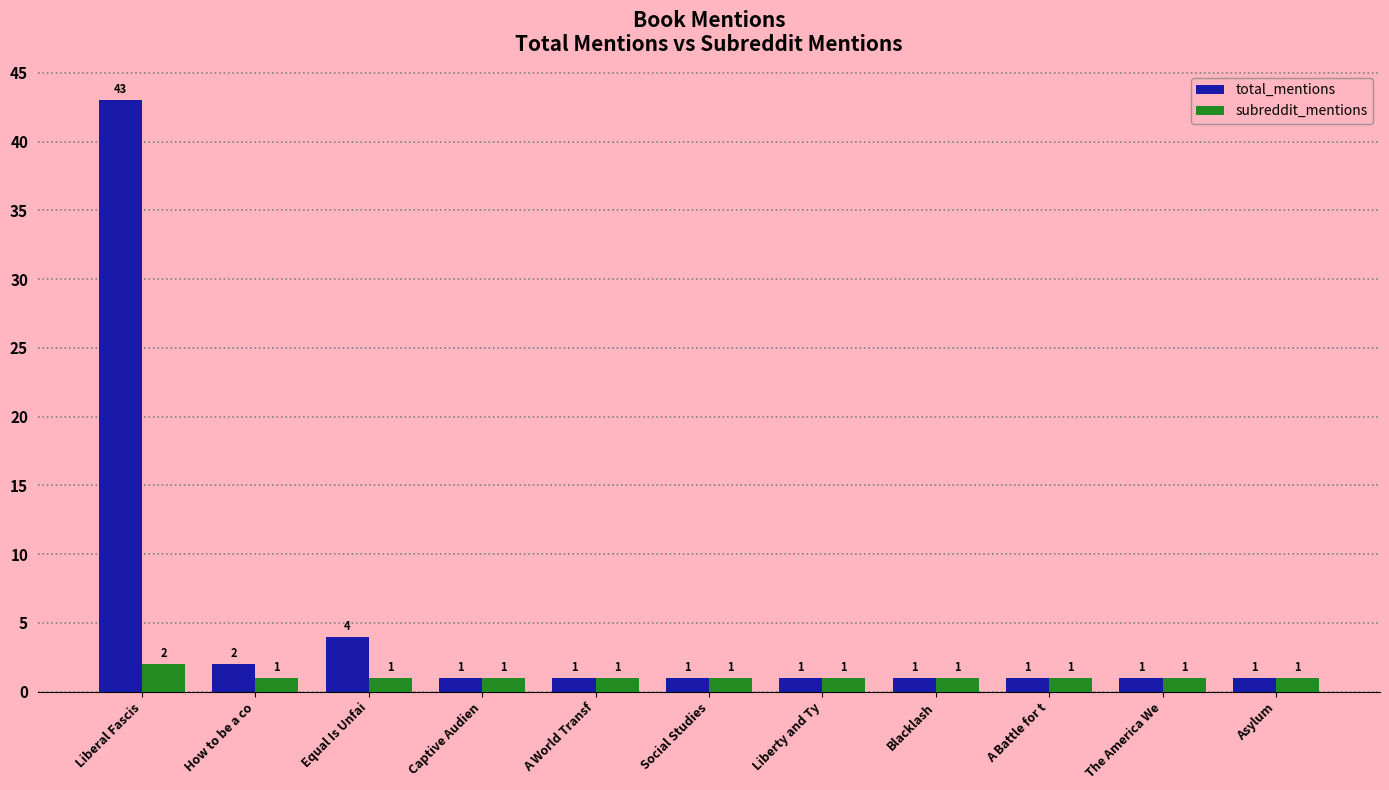

Read the total_mentions value at How to be a co.

2